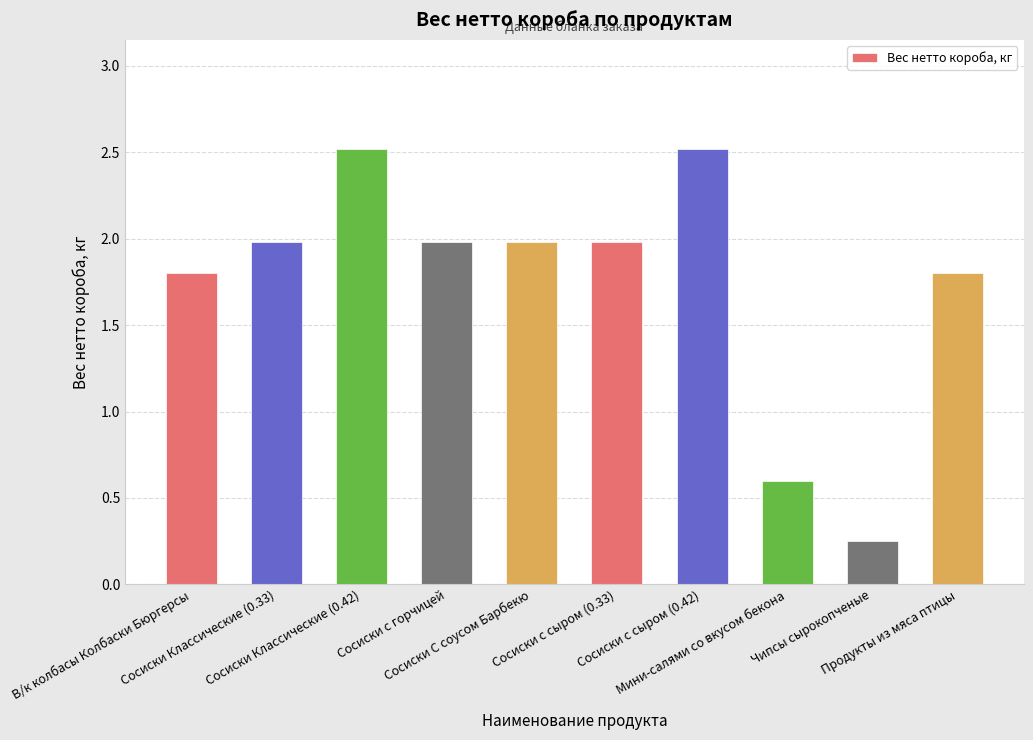

What is the label of the 10th bar from the right?

В/к колбасы Колбаски Бюргерсы